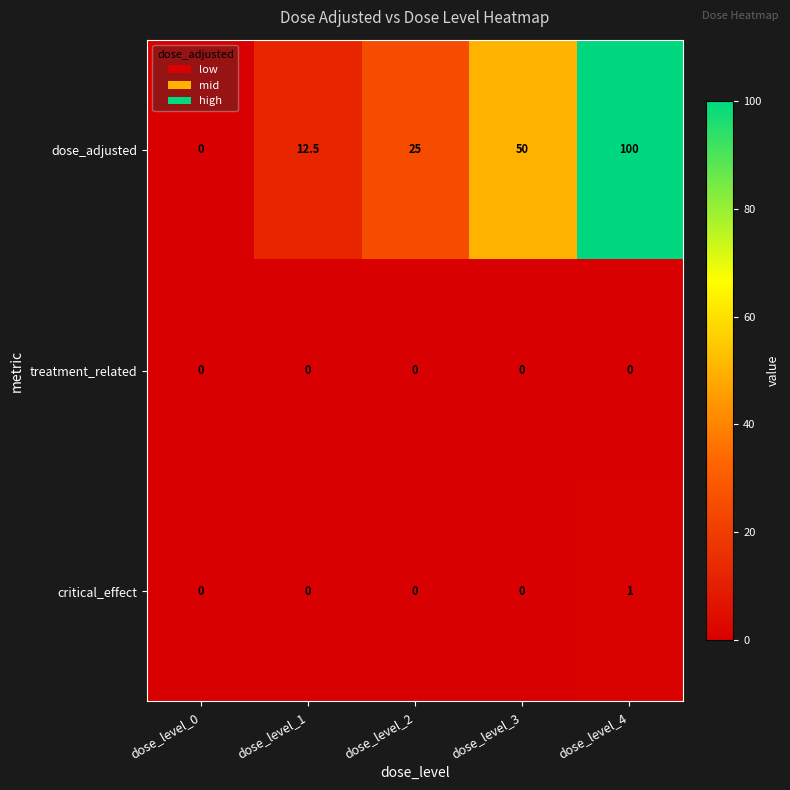

Count the critical_effect values in the range 0 to 1.

5